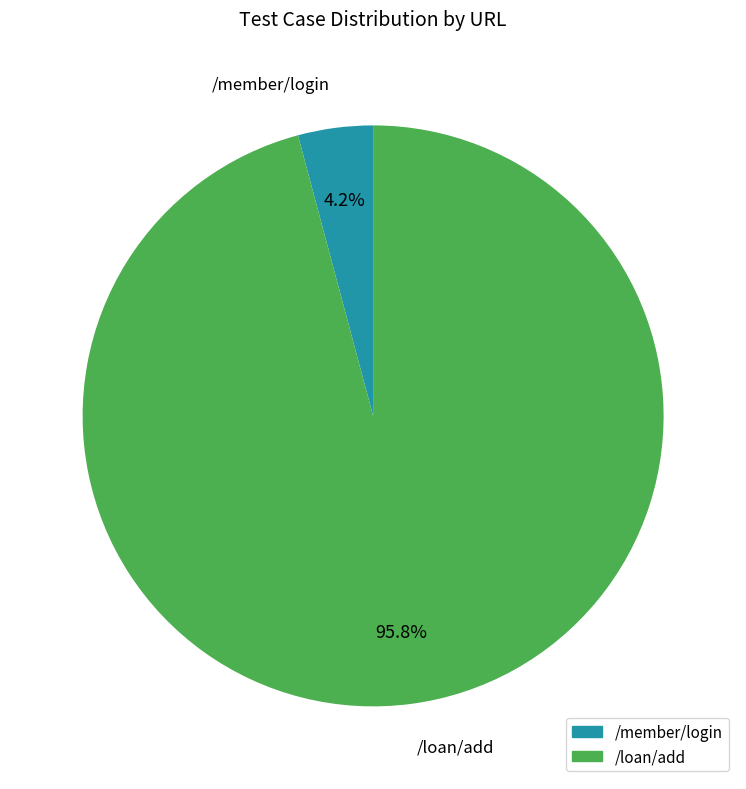

What percentage is NOT represented by /loan/add?

4.2%